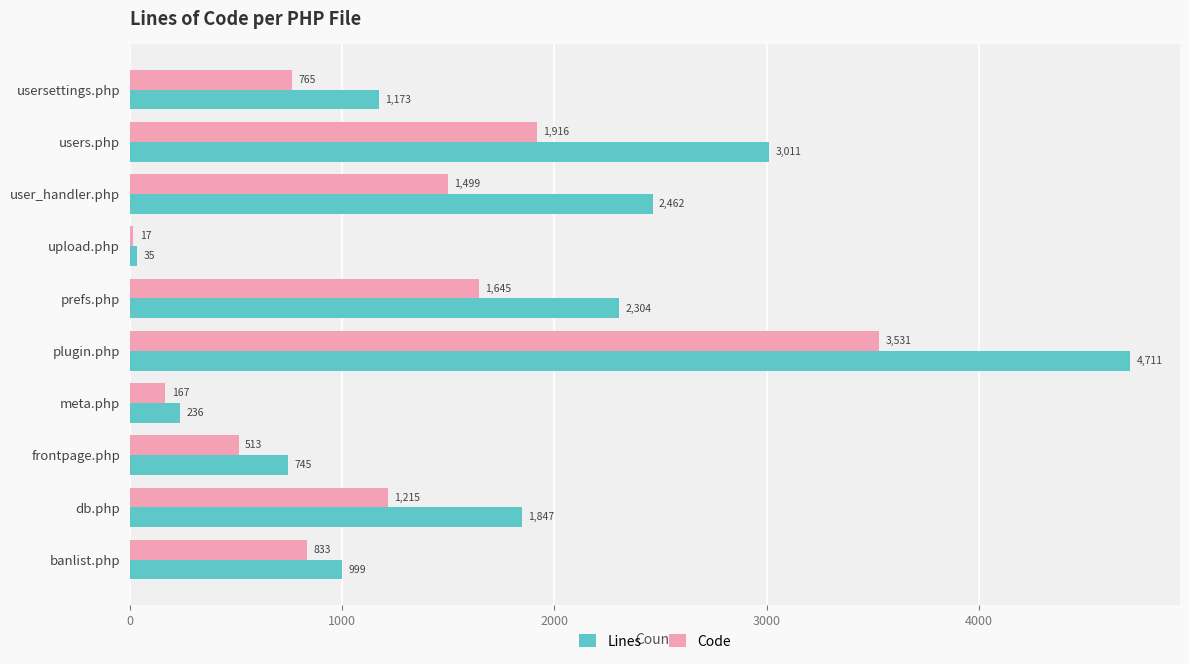

What is the spread (max minus min) of values at user_handler.php?

963